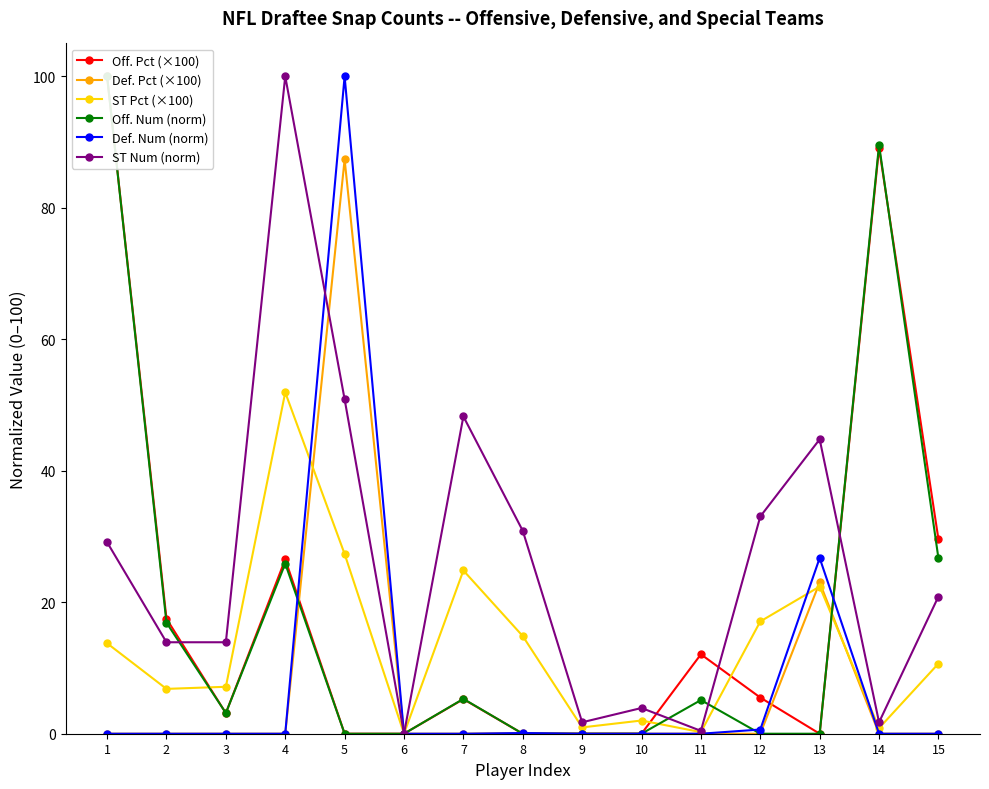

Where do Off. Pct (×100) and Def. Pct (×100) first cross each other?

4 and 5